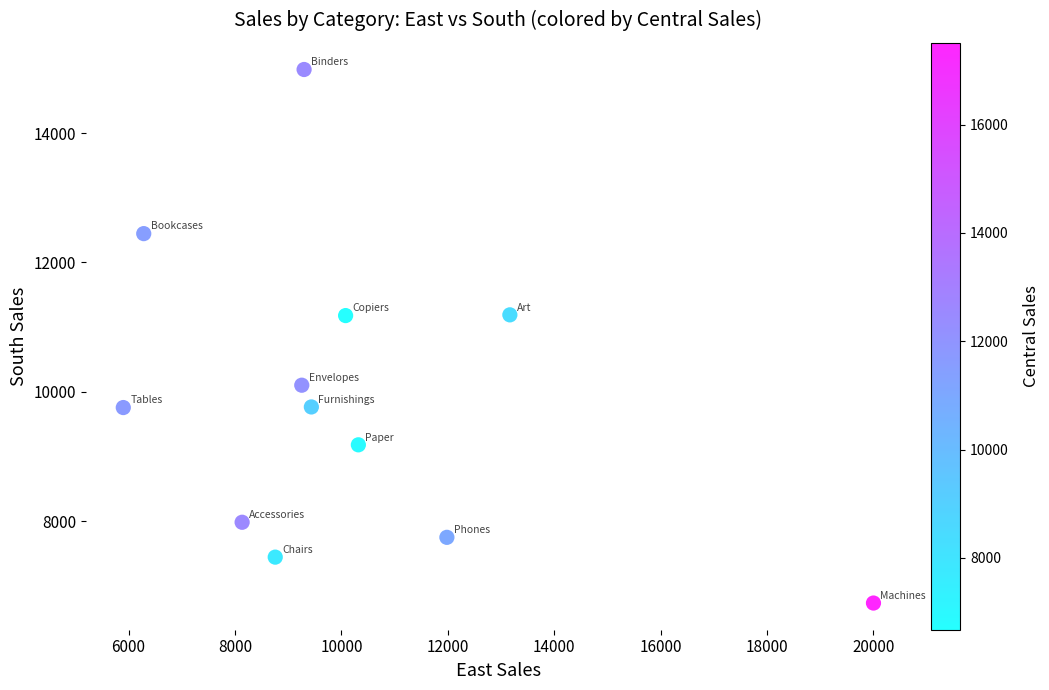

What is the range of Y values (max minus min)?

8247.3